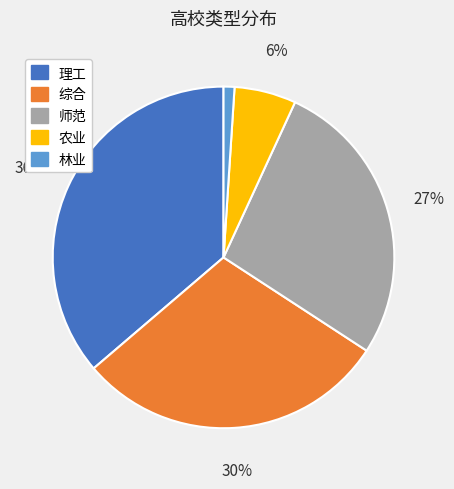

To the nearest percent, what is the average slice percentage?

20%